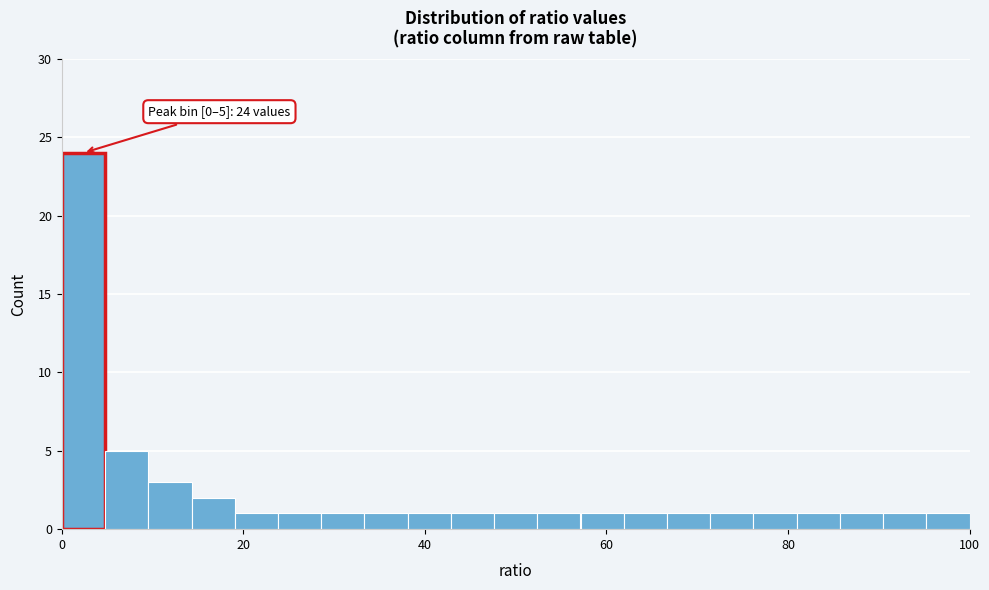

Read against the x-axis, roughly where is the centre of the tallest bar?

2